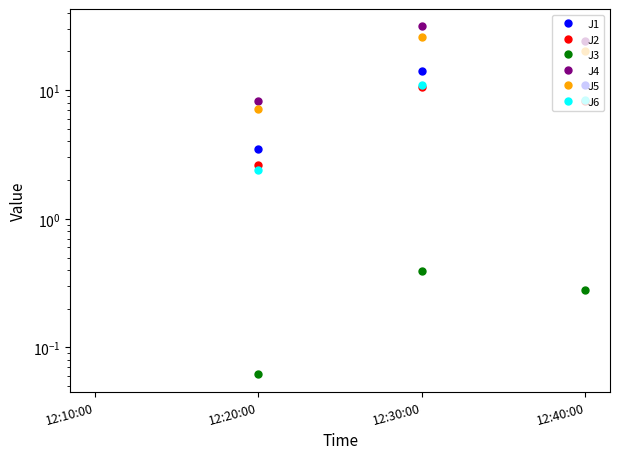

Is it true that J3 equals 0.4 at 12:30:00?

True